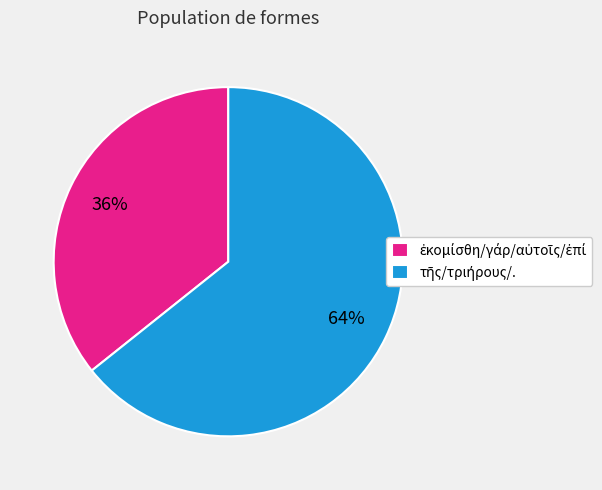

To the nearest percent, what is the average slice percentage?

50%